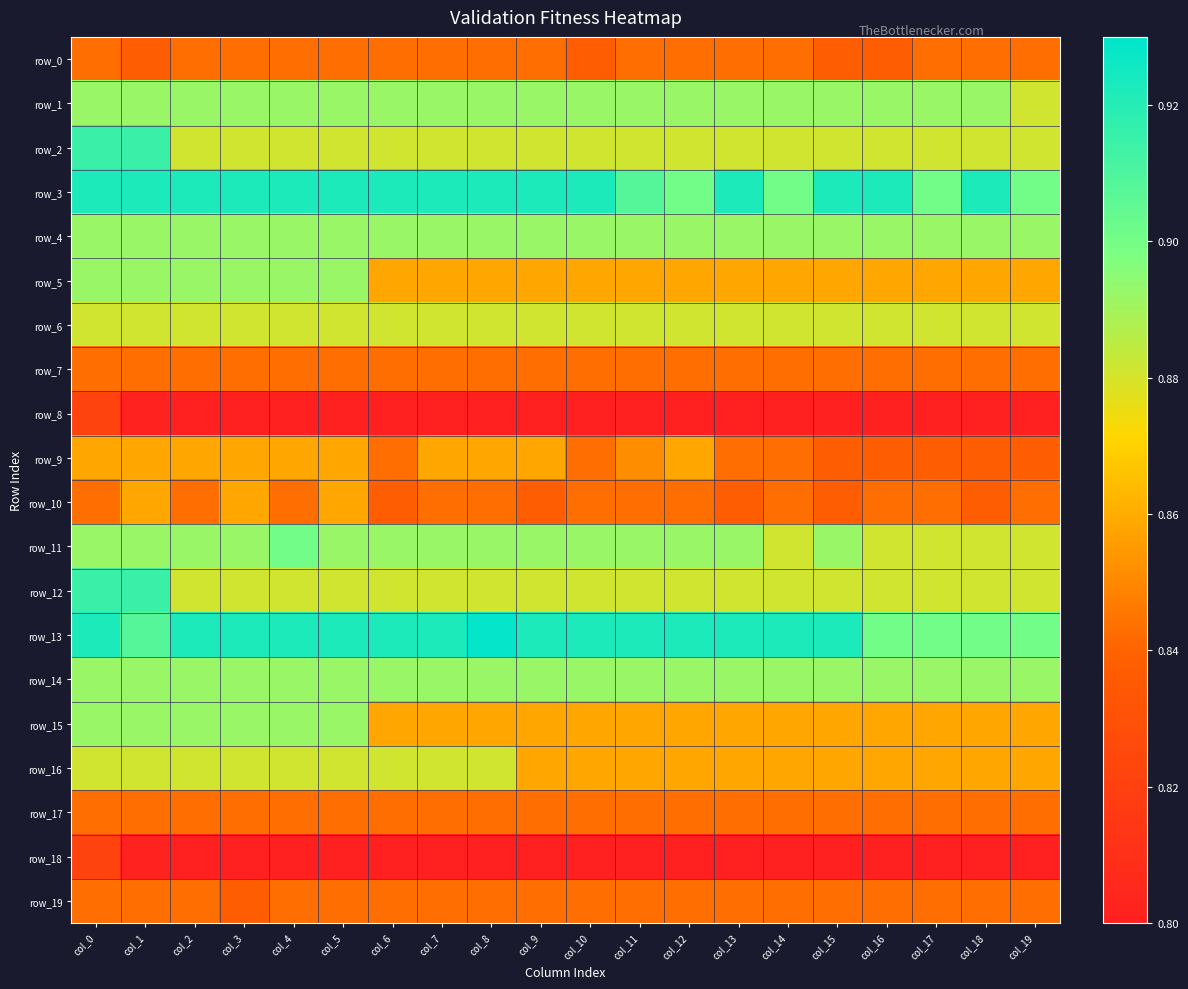

List the series in order of their peak value, lowest first.

row_8, row_18, row_0, row_7, row_17, row_19, row_9, row_10, row_16, row_6, row_4, row_5, row_14, row_15, row_1, row_11, row_2, row_12, row_3, row_13